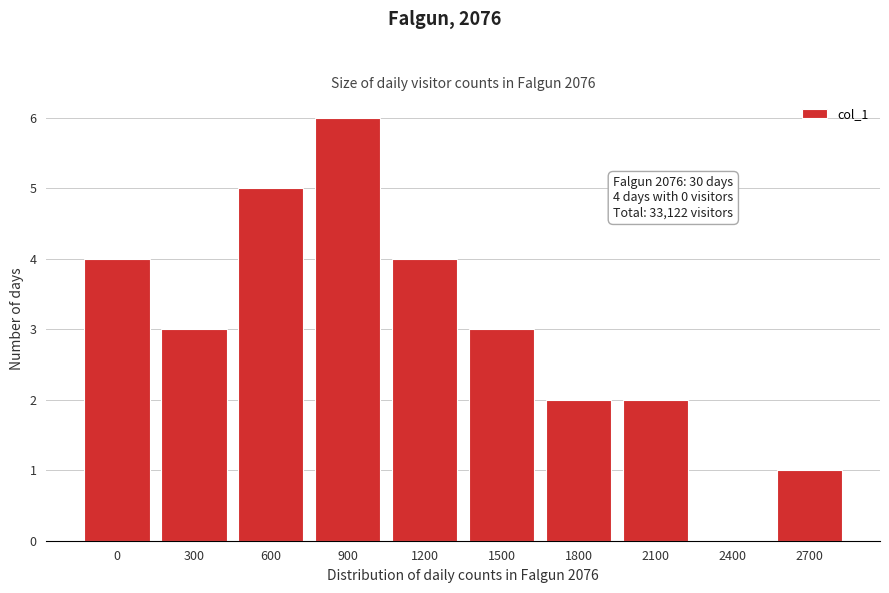

Reading left to right, list all the values displayed in this chart.

0=4	300=3	600=5	900=6	1200=4	1500=3	1800=2	2100=2	2400=0	2700=1